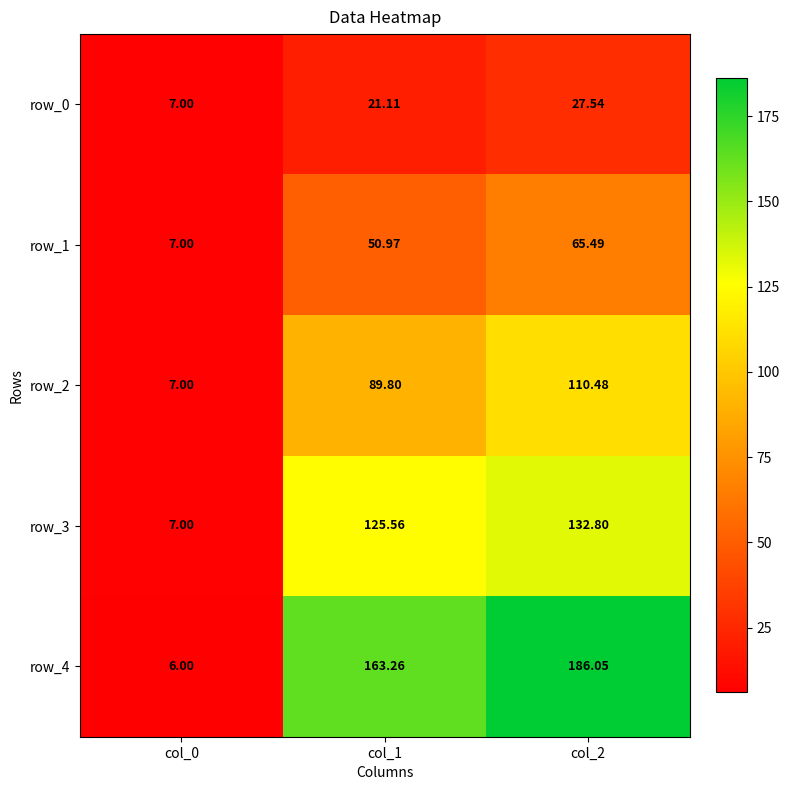

List the series in order of their overall mean, highest first.

row_4, row_3, row_2, row_1, row_0